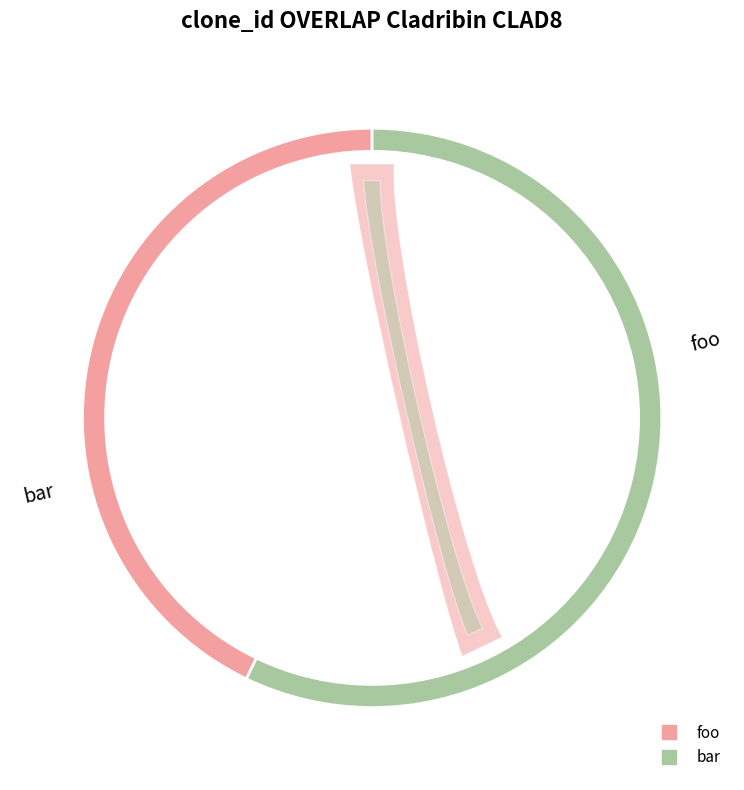

To the nearest percent, what is the average slice percentage?

50%